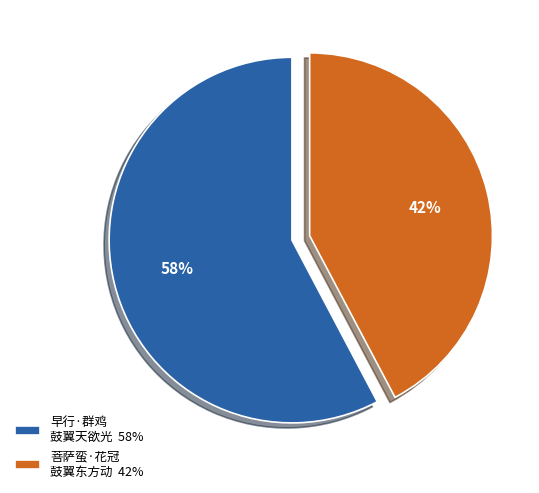

How many slices are in this pie chart?

2